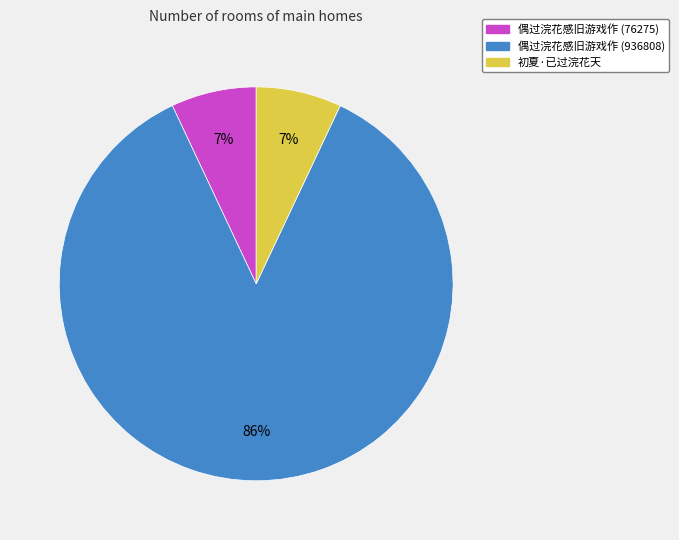

How many slices are in this pie chart?

3